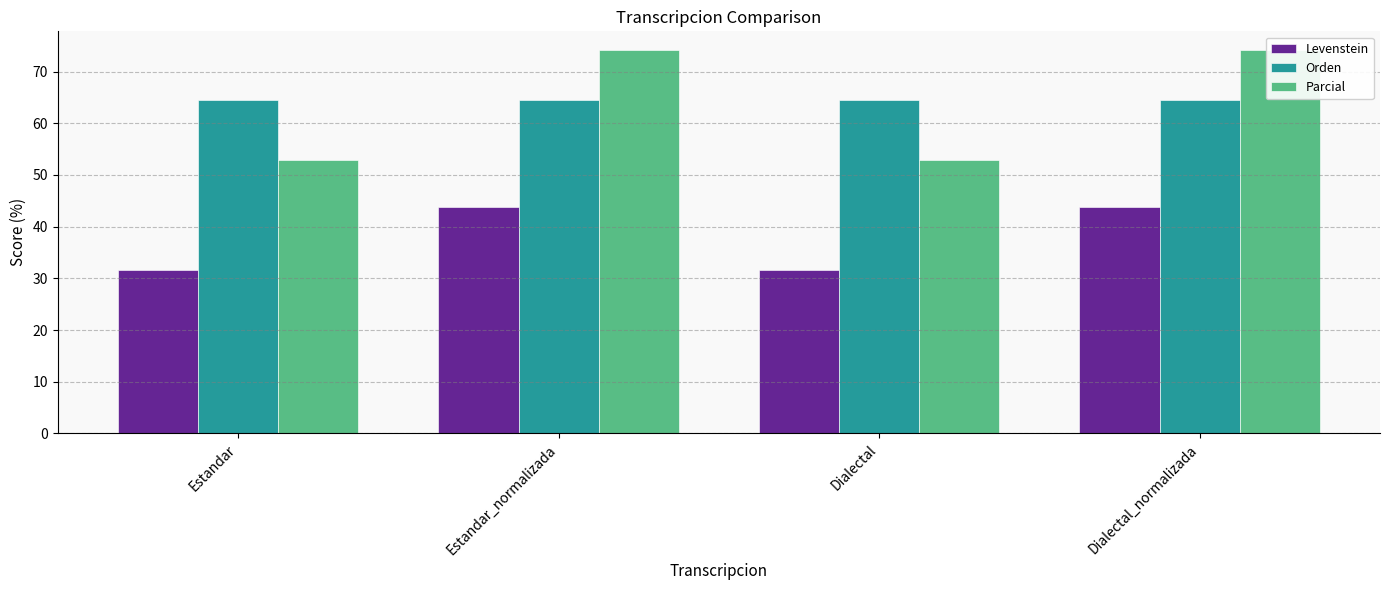

At which category is the sum across all series the highest?

Estandar_normalizada